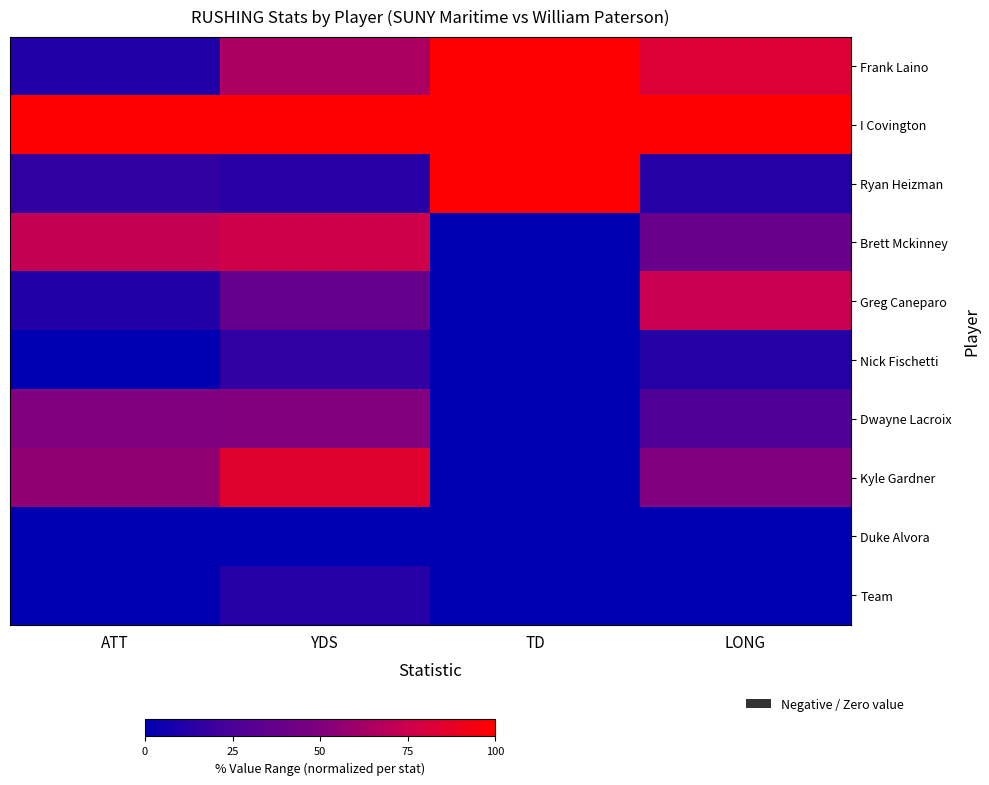

What is the spread (max minus min) of values at YDS?

100.0